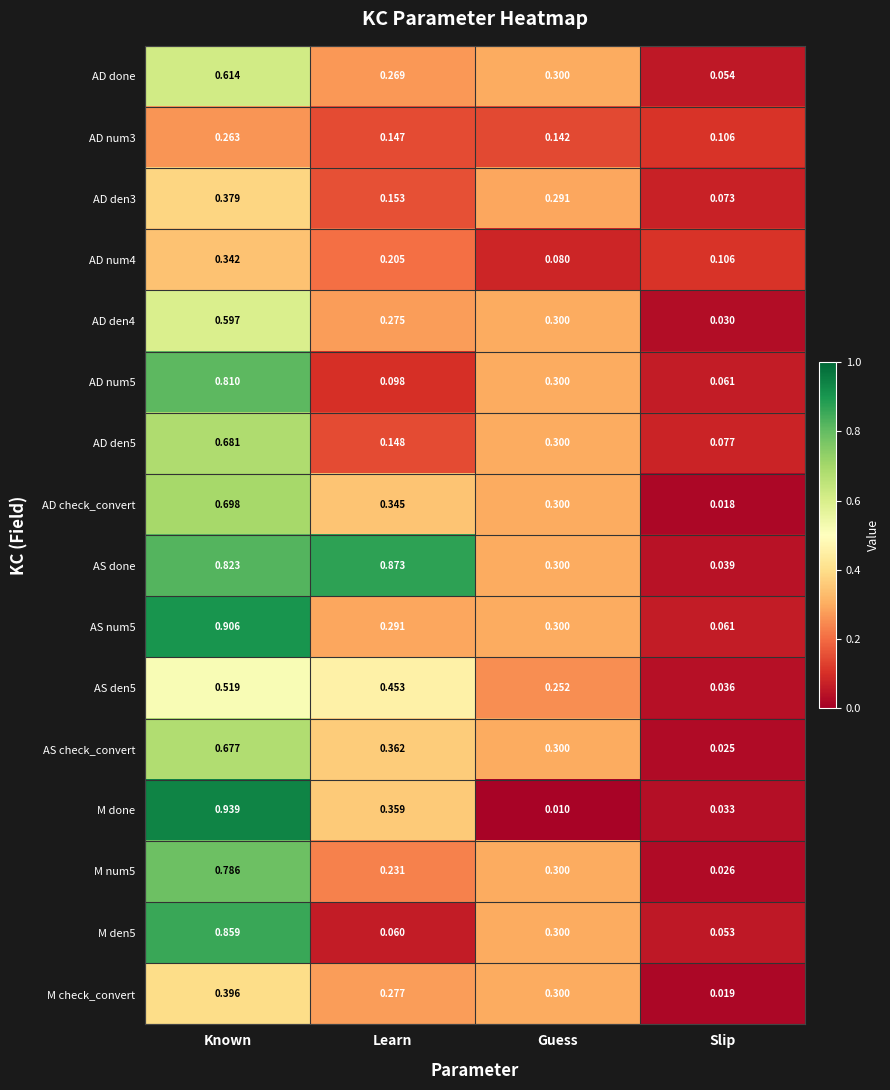

Where is AD num4 nearest to the value 0?

Guess